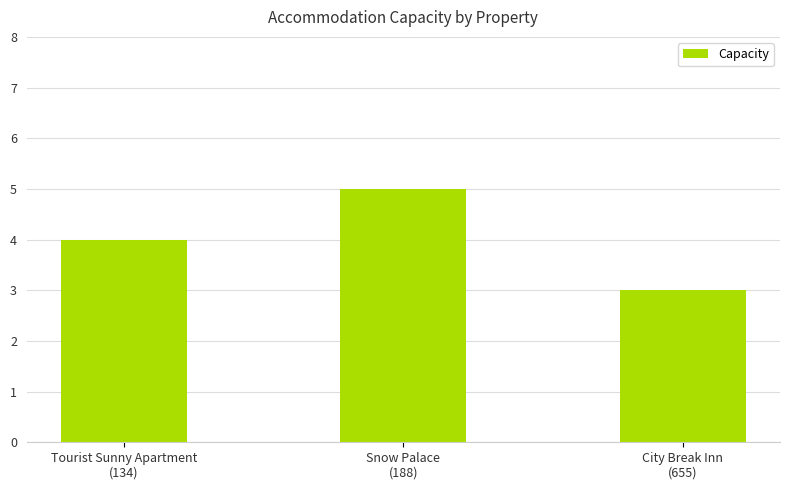

How many values are below 4?

1